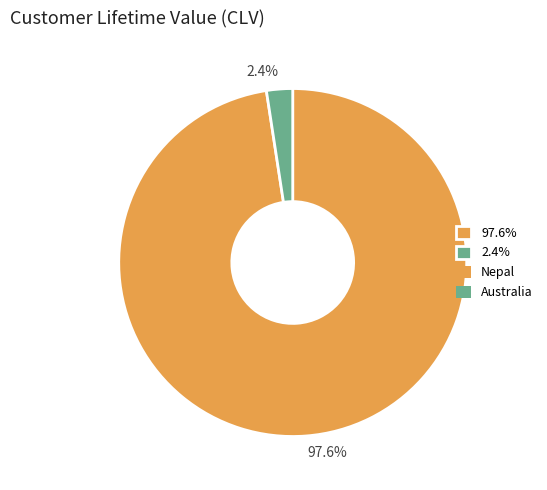

Does 97.6% represent more than half of the total?

Yes